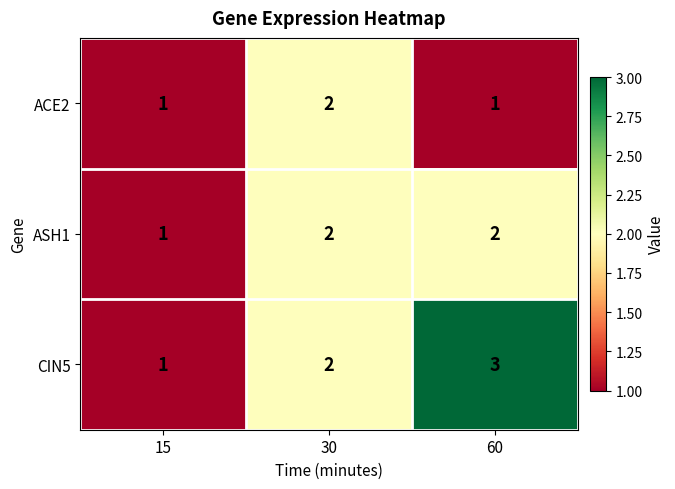

Reading left to right, transcribe all the data shown in this chart.

ACE2: 1	2	1
ASH1: 1	2	2
CIN5: 1	2	3